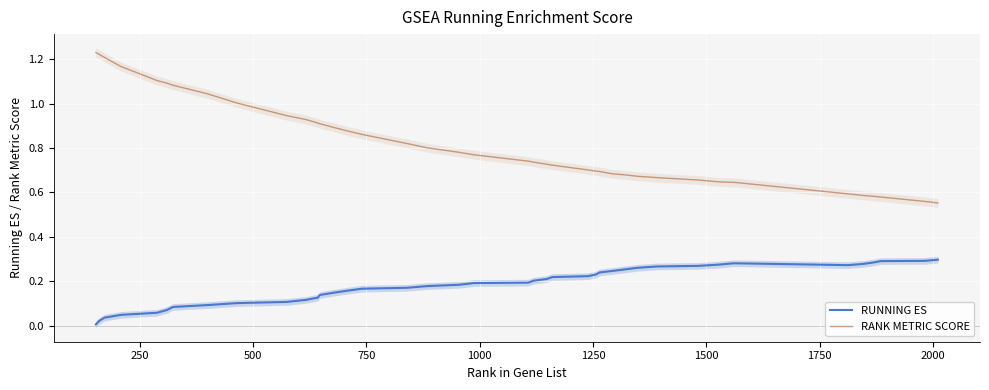

The RUNNING ES series shows 0.1 at 18. True or false?

False